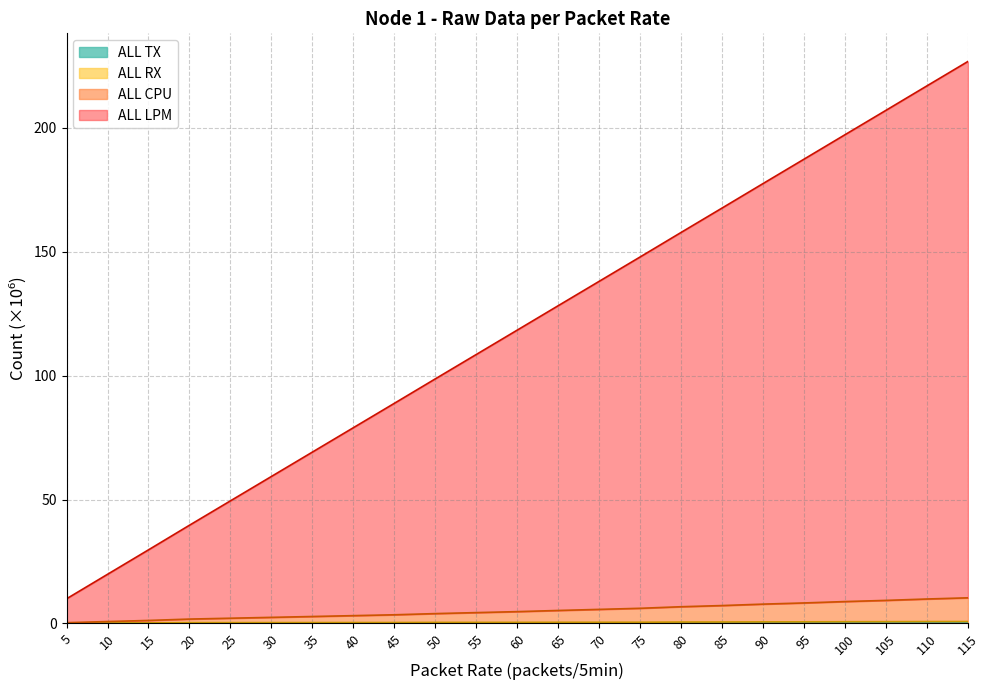

Reading left to right, list all the values displayed in this chart.

ALL CPU: 0.3	0.8	1.2	1.8	2.1	2.5	2.8	3.2	3.5	4.0	4.4	4.8	5.2	5.7	6.1	6.8	7.2	7.8	8.3	8.8	9.3	9.9	10.3
ALL LPM: 10.0	19.8	29.7	39.6	49.5	59.3	69.2	79.0	88.8	98.7	108.6	118.4	128.3	138.1	147.9	157.8	167.7	177.6	187.4	197.3	207.1	217.0	226.8
ALL TX: 0.0	0.0	0.1	0.1	0.1	0.1	0.1	0.1	0.1	0.1	0.1	0.1	0.1	0.1	0.1	0.2	0.2	0.2	0.2	0.2	0.2	0.2	0.2
ALL RX: 0.1	0.2	0.2	0.3	0.3	0.3	0.4	0.4	0.4	0.4	0.4	0.4	0.5	0.5	0.5	0.6	0.6	0.6	0.7	0.7	0.7	0.8	0.8